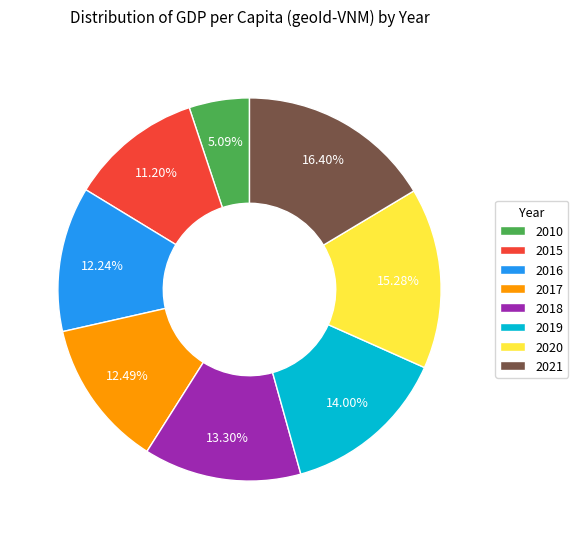

Count the number of slices in the pie.

8